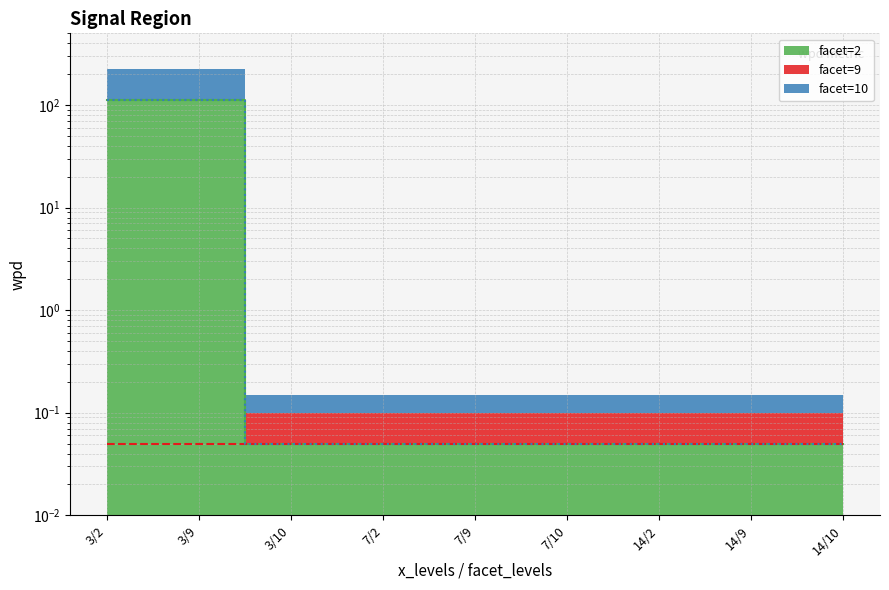

What is the difference between the second highest and second lowest values in the facet=2 (line) series?

110.8